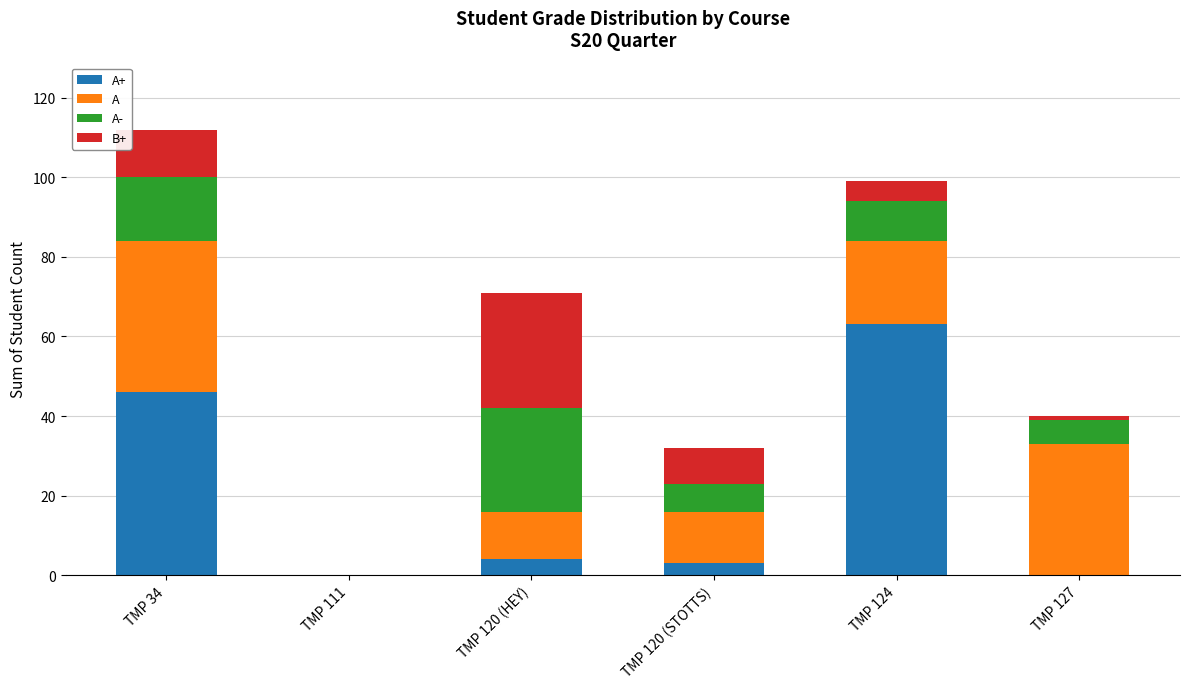

At which category is the sum across all series the highest?

TMP 34